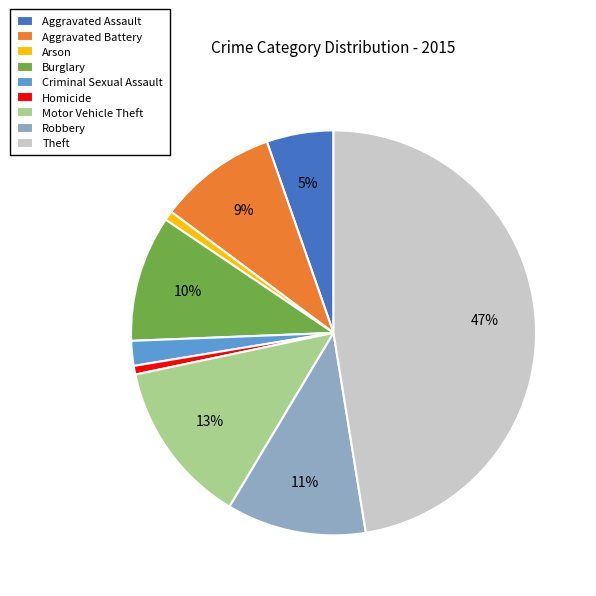

Count the number of slices in the pie.

9